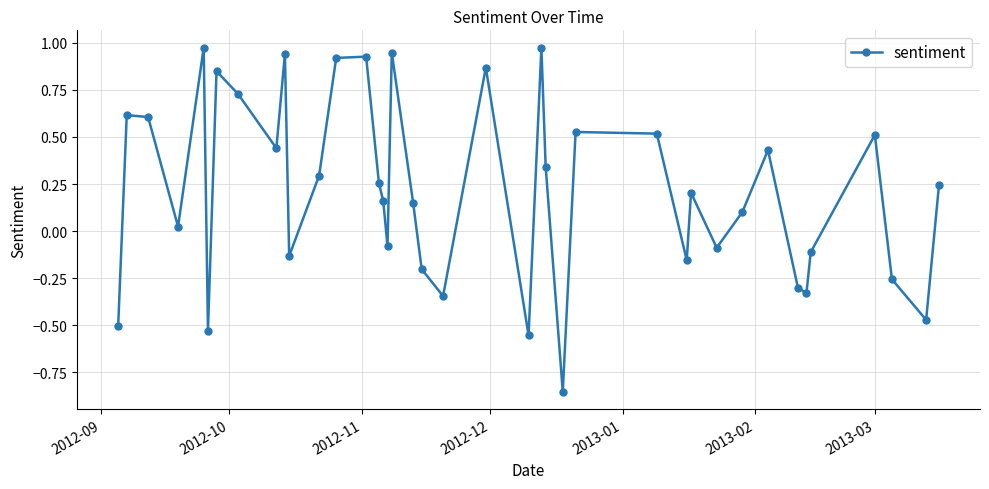

How many data points are less than 0?

15